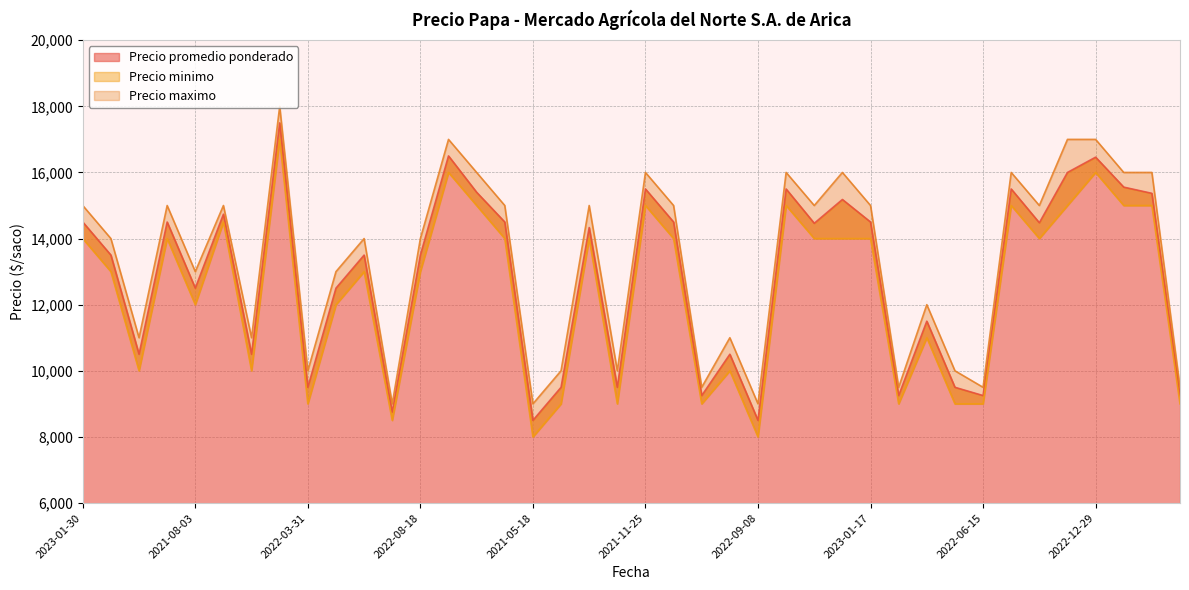

At which label does Precio maximo reach its peak?

2022-12-15